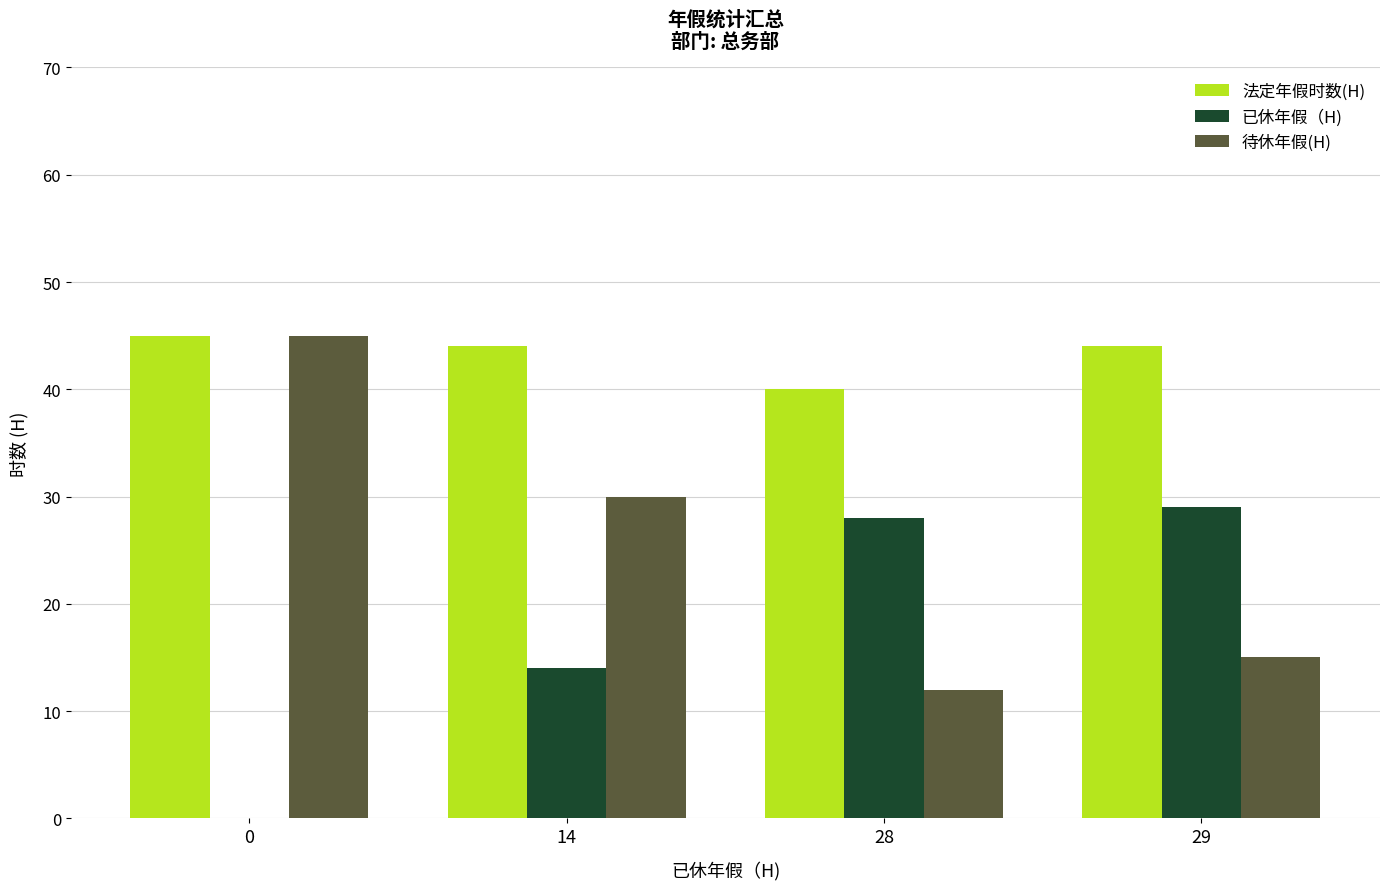

What is the sum of all 法定年假时数(H) values?

173